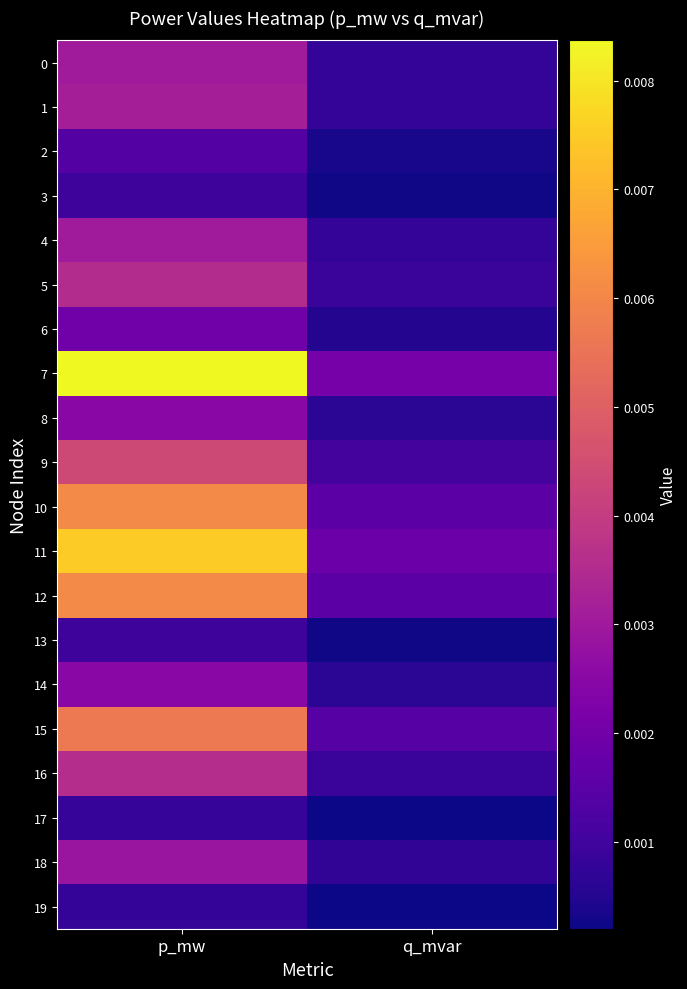

What is the total value across all series at p_mw?

0.1